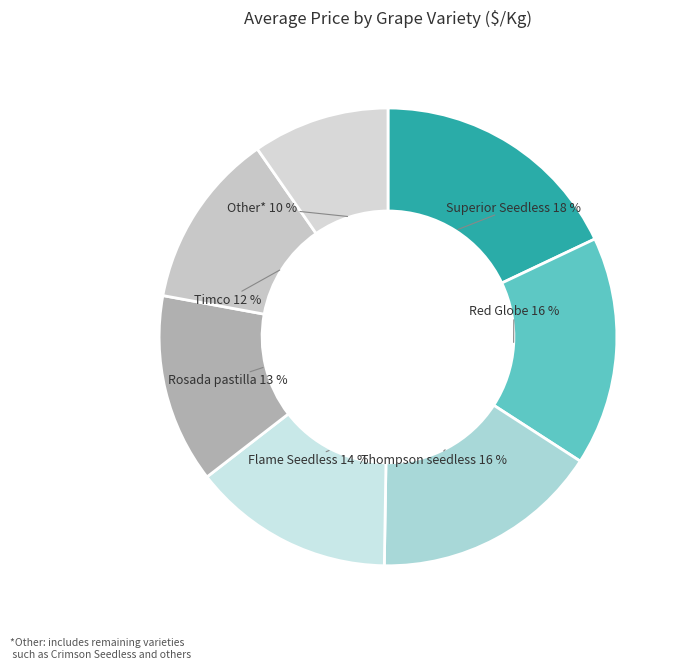

Does any single category account for the majority?

No